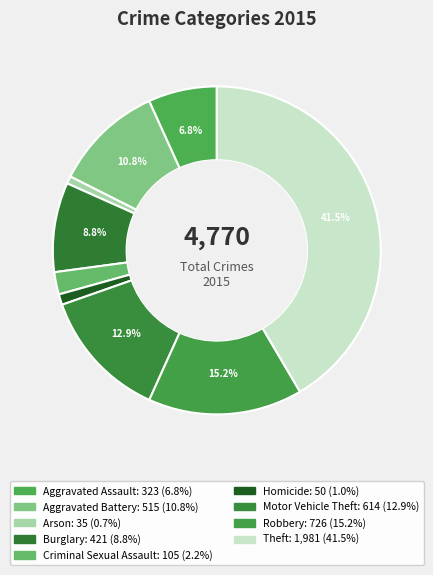

Is there any slice that represents more than half of the pie?

No